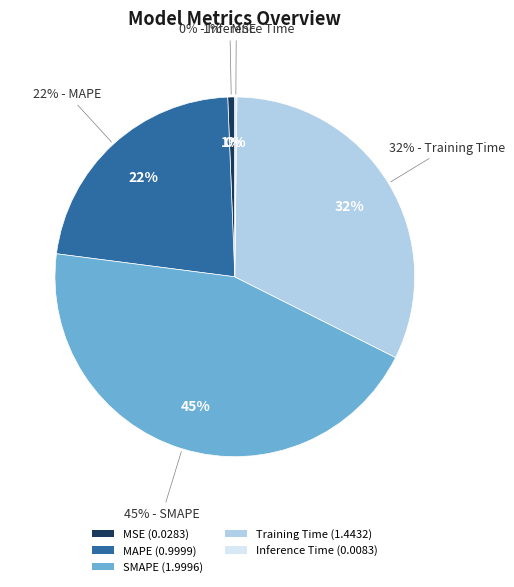

Is there any slice that represents more than half of the pie?

No